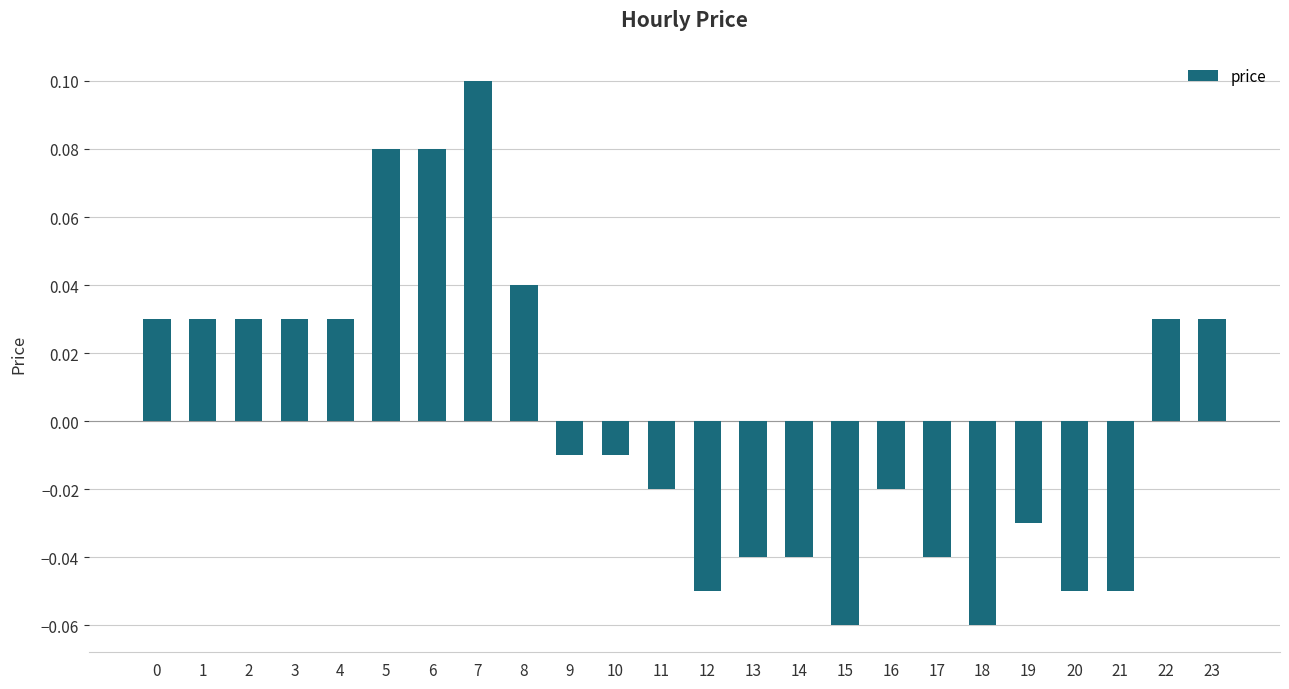

Between 8 and 18, which is larger?

8